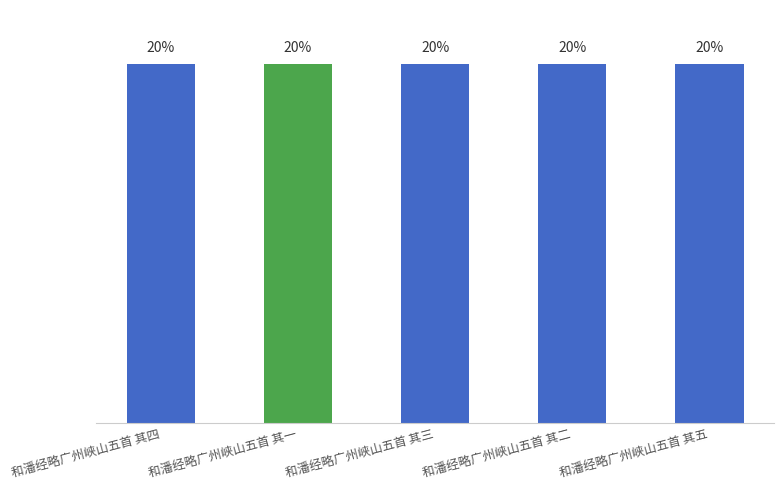

What is the label of the 1st bar from the right?

和潘经略广州峡山五首 其五